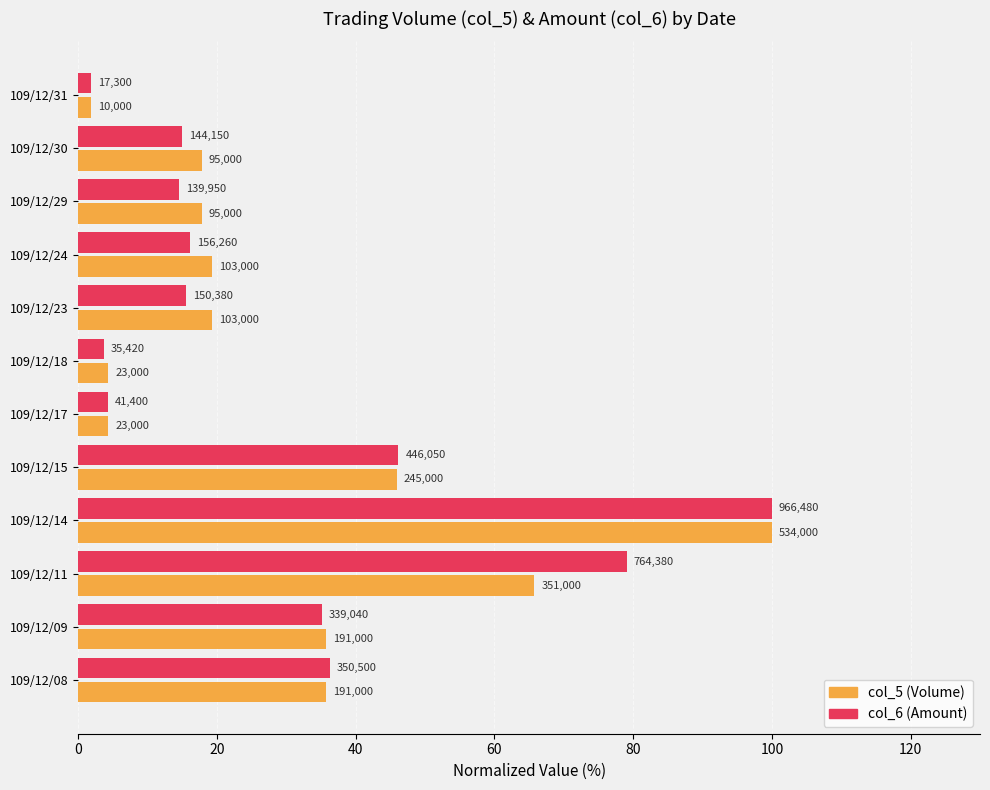

What are all the series names shown in the legend?

col_5 (Volume), col_6 (Amount)